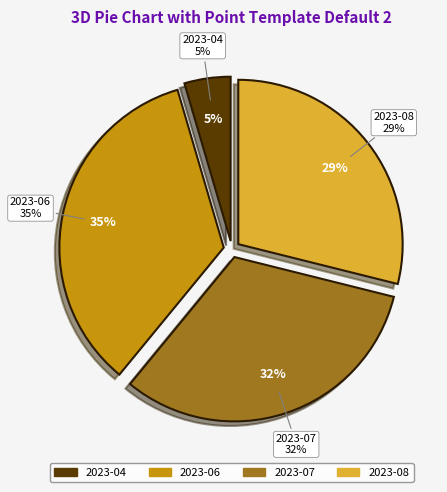

Combined, what portion of the pie is 2023-06 and 2023-04?

39.1%